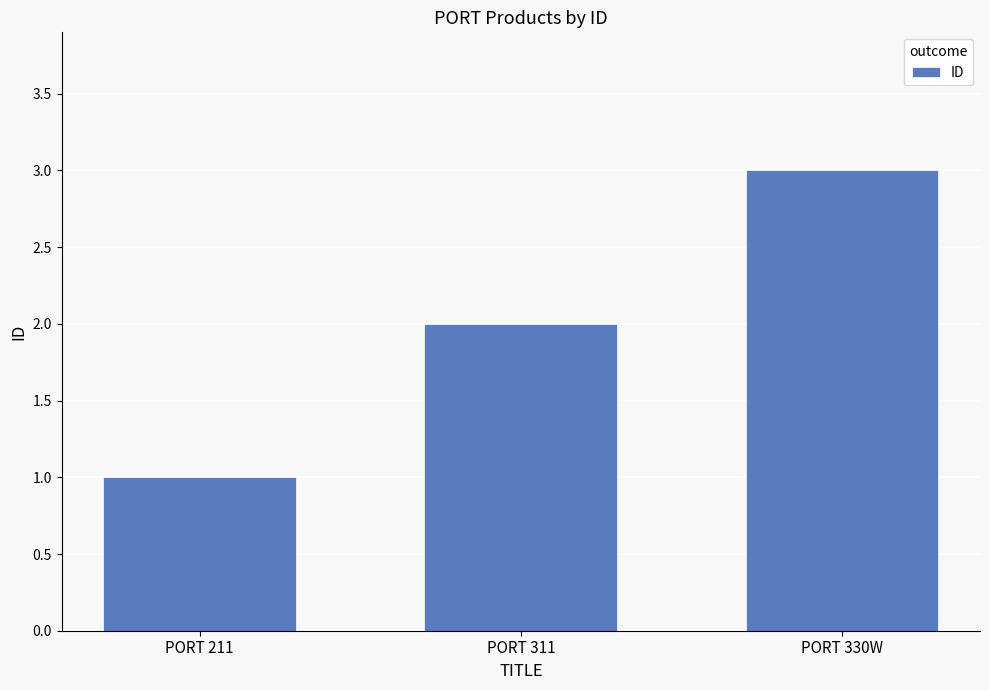

Approximately how many times larger is the value at PORT 311 compared to PORT 211?

2.0